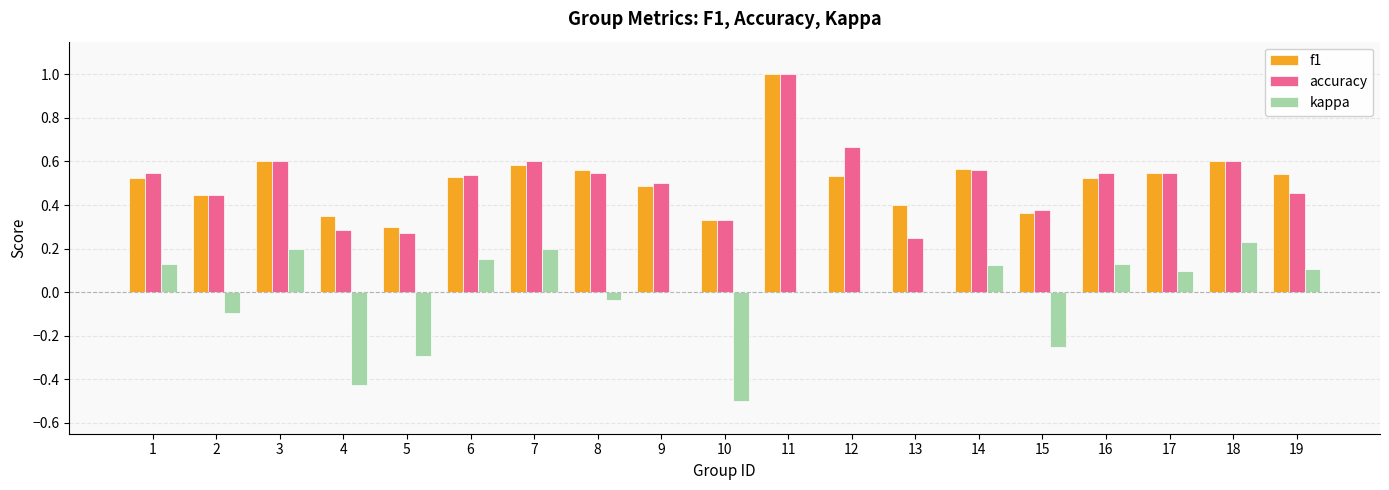

Is the value of kappa at 16 greater than the value of accuracy at 14?

No